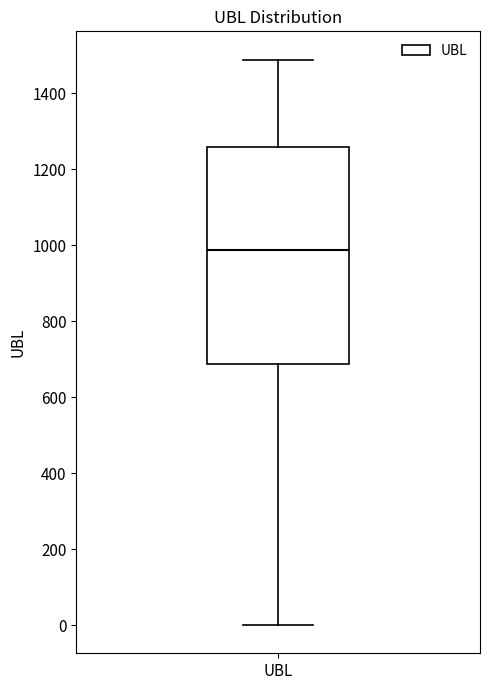

Where is the upper edge of the box for UBL on the y-axis? The values are not printed on the chart, so give them approximately, as read against the axis.

1260